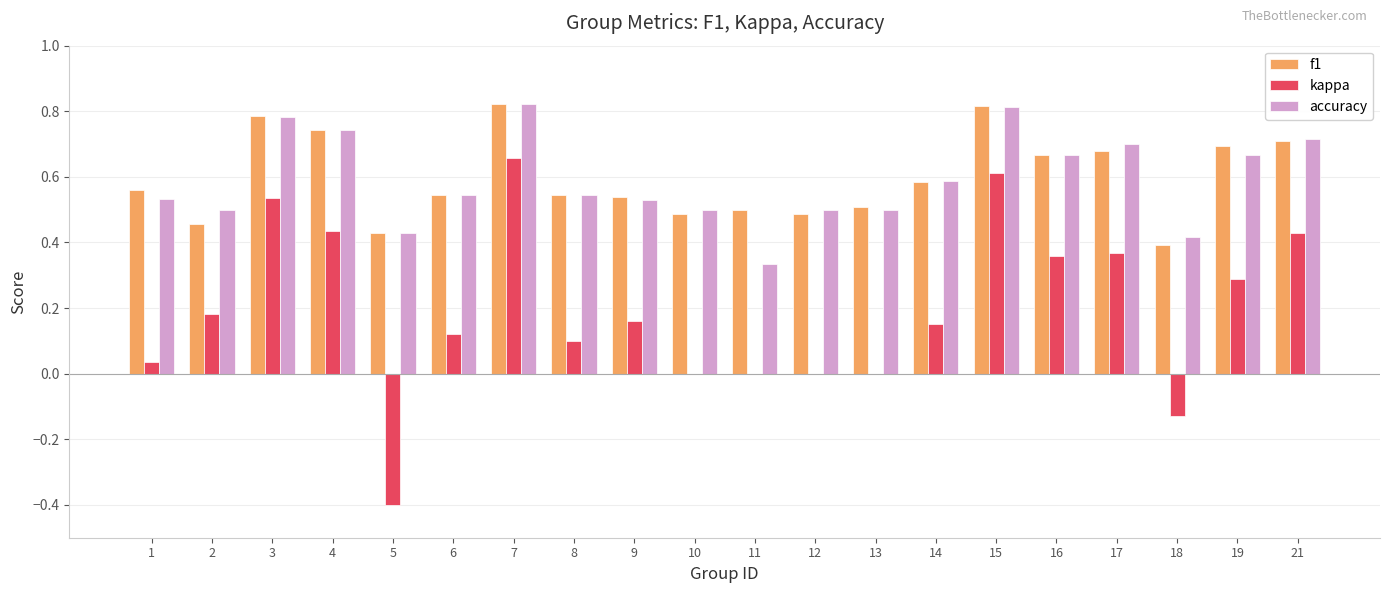

What is the total value across all series at 4?

1.9